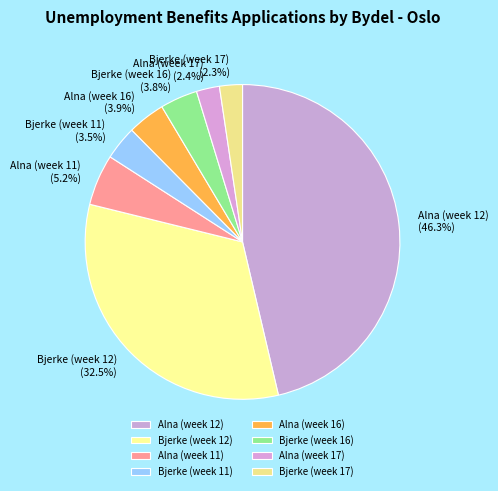

What percentage is the Alna (week 17) slice, to the nearest percent?

2%